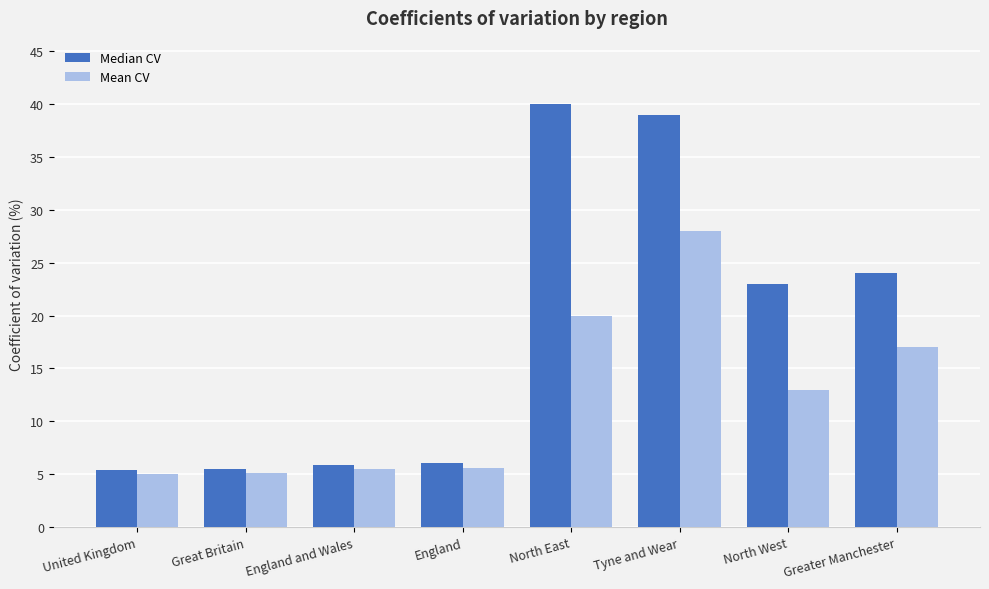

At which category is the sum across all series the highest?

Tyne and Wear